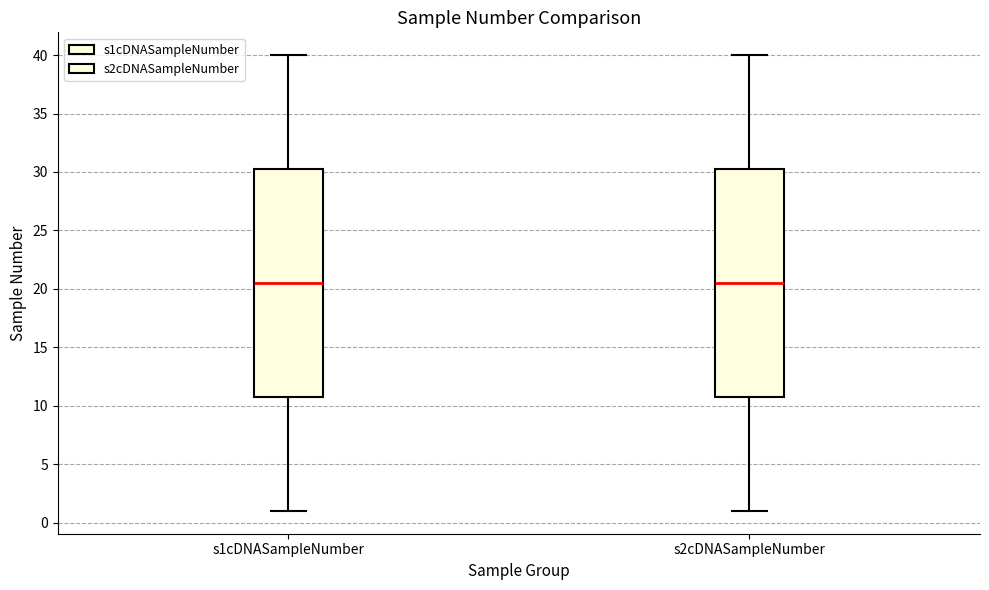

Reading left to right, read every box against the y-axis: the position of its median line, the range the box covers, and the ends of its whiskers. The values are not printed on the chart, so give them approximately, as read against the axis.

s1cDNASampleNumber: median 20.5, box 11.0 to 30.5, whiskers 1.0 to 40.0
s2cDNASampleNumber: median 20.5, box 11.0 to 30.5, whiskers 1.0 to 40.0